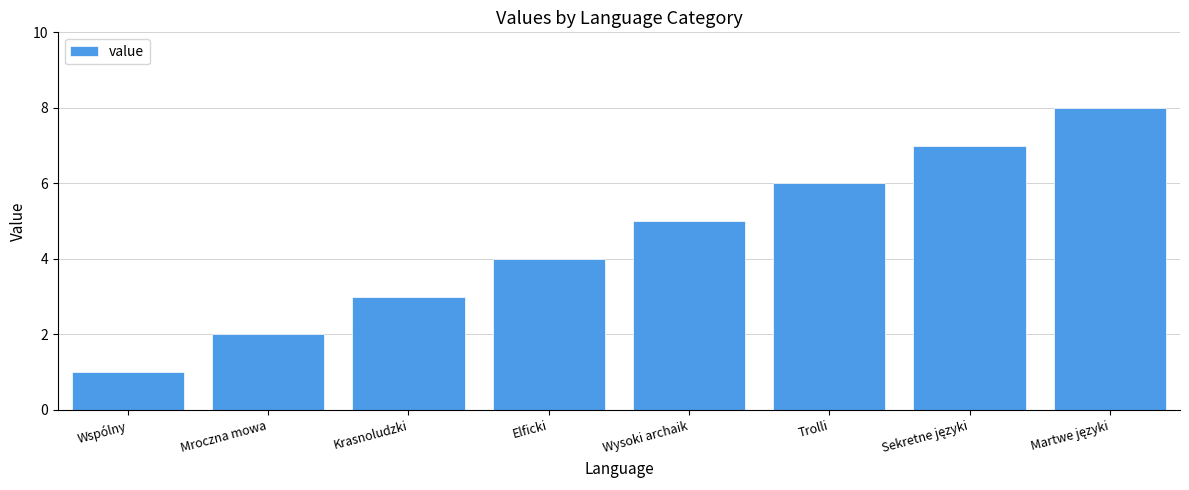

Count the values in the range 3 to 7.

5